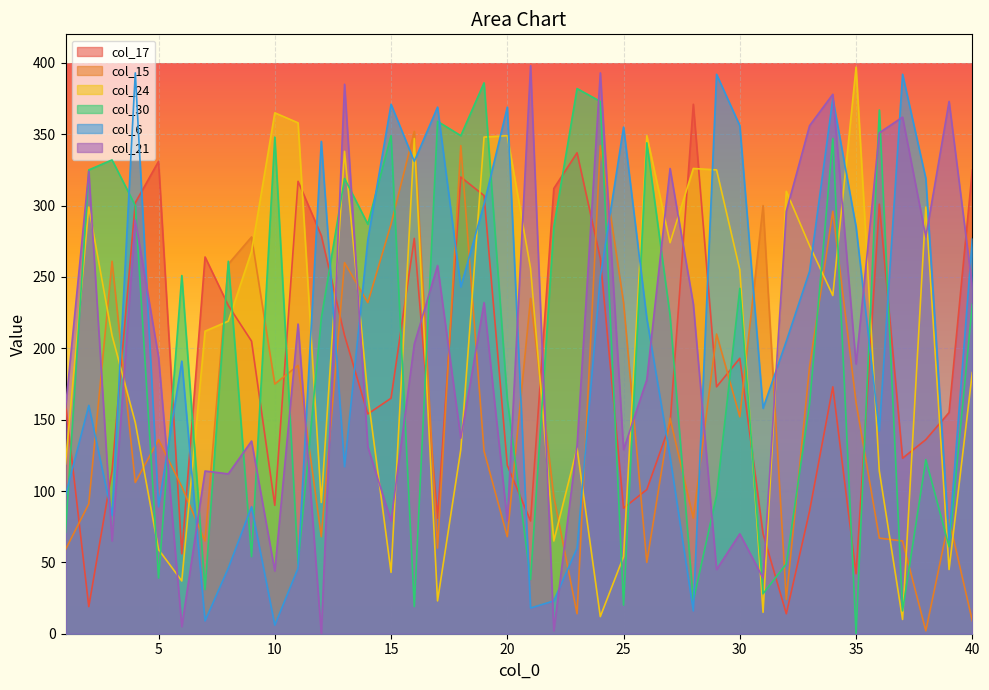

At which label does col_24 first exceed 219?

2